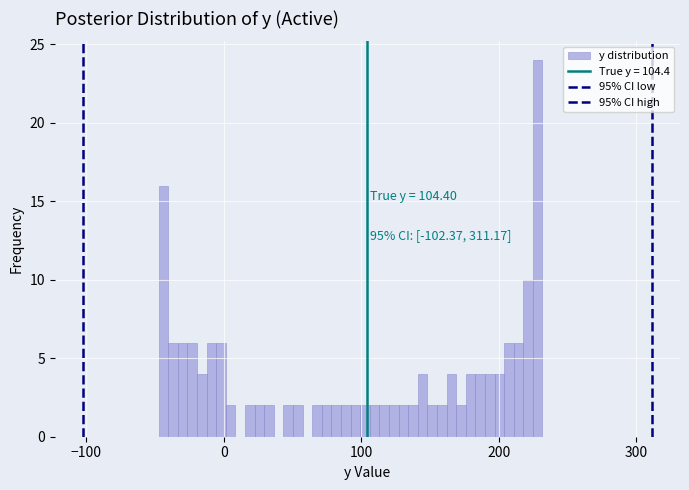

Around what value on the x-axis is the tallest bar? Give the approximate position of its centre, as read against the axis.

230